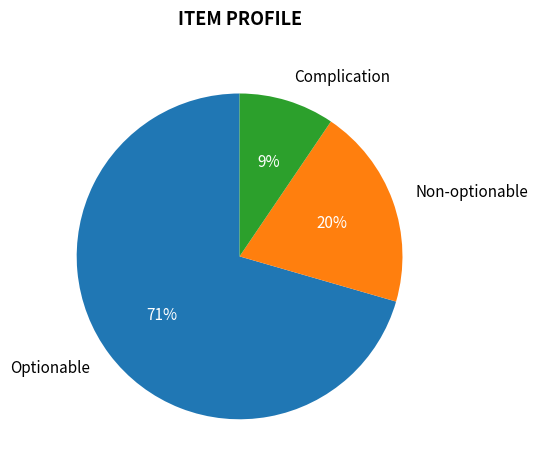

To the nearest percent, what percentage of the pie is Complication?

9%